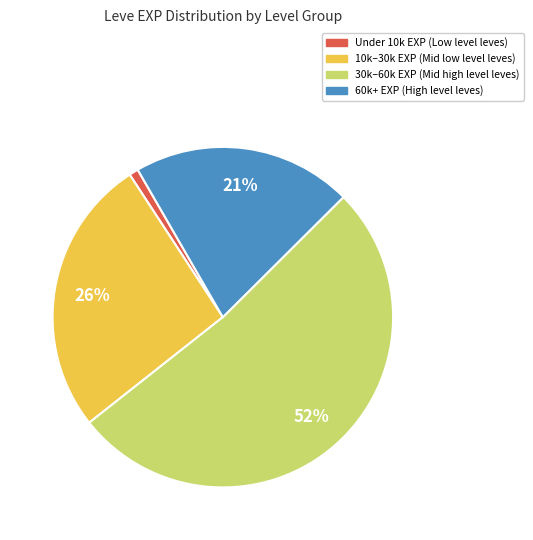

Is there any slice that represents more than half of the pie?

Yes